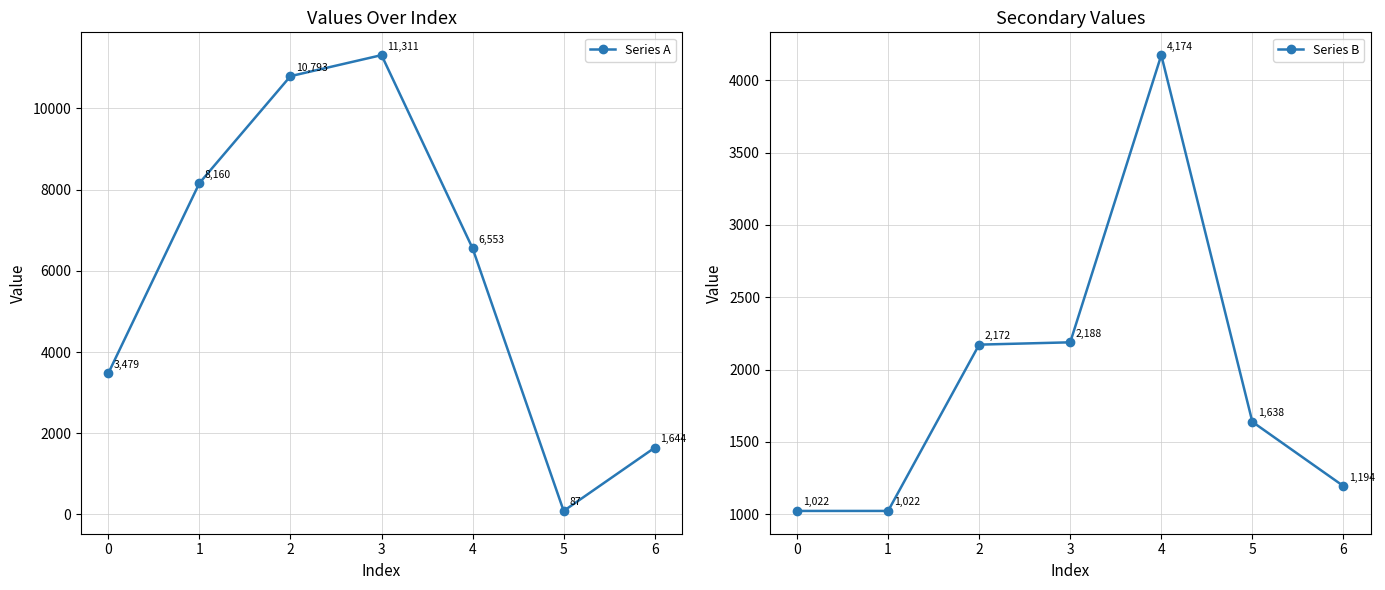

Where is the first local minimum for Series A?

5